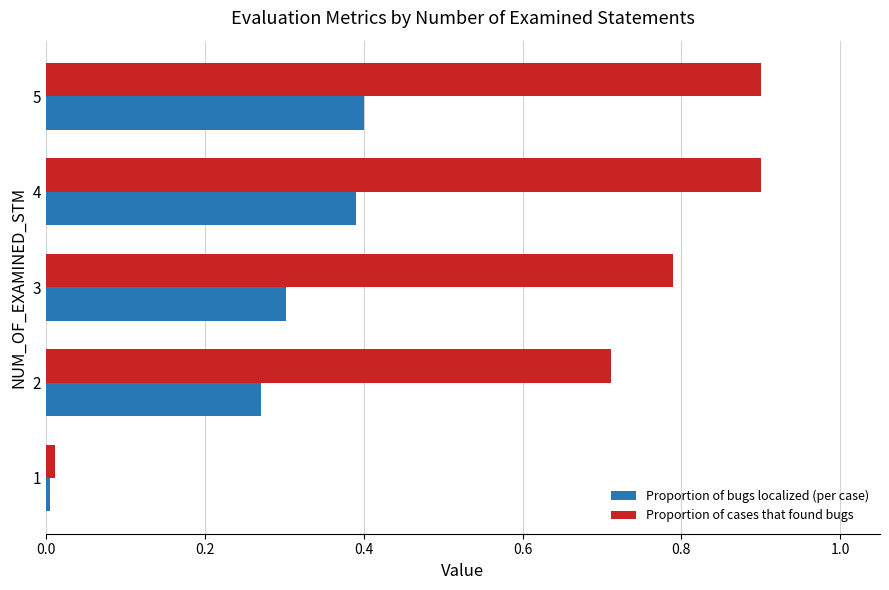

Rank the series by their average value, from highest to lowest.

Proportion of cases that found bugs, Proportion of bugs localized (per case)